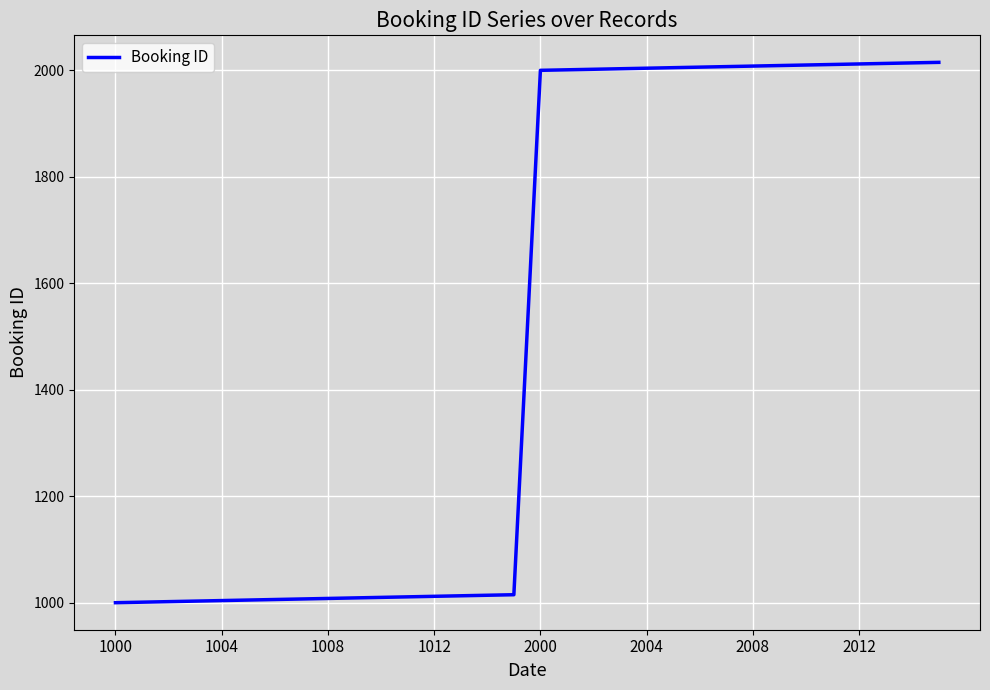

What is the maximum value shown in the chart?

2015